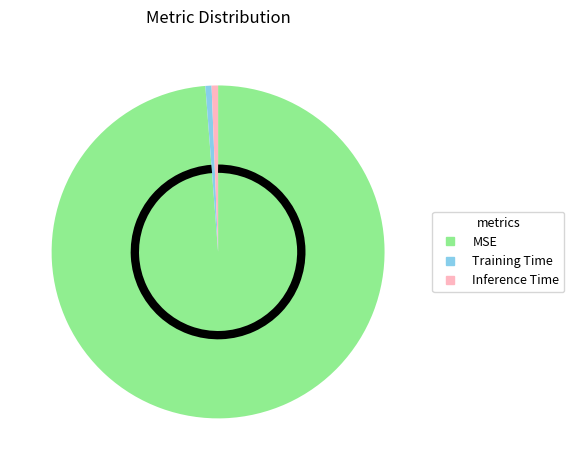

Does MSE represent more than half of the total?

Yes